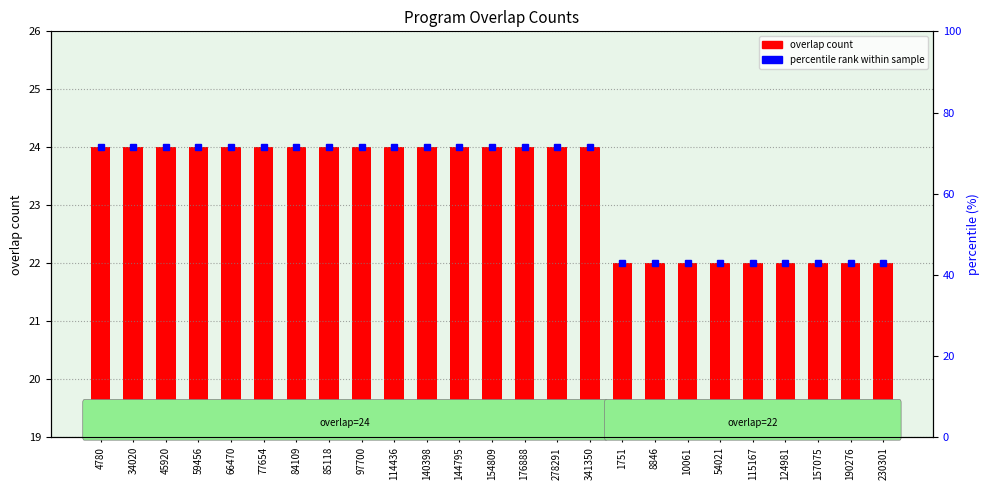

What value does the data have at 1751?

22